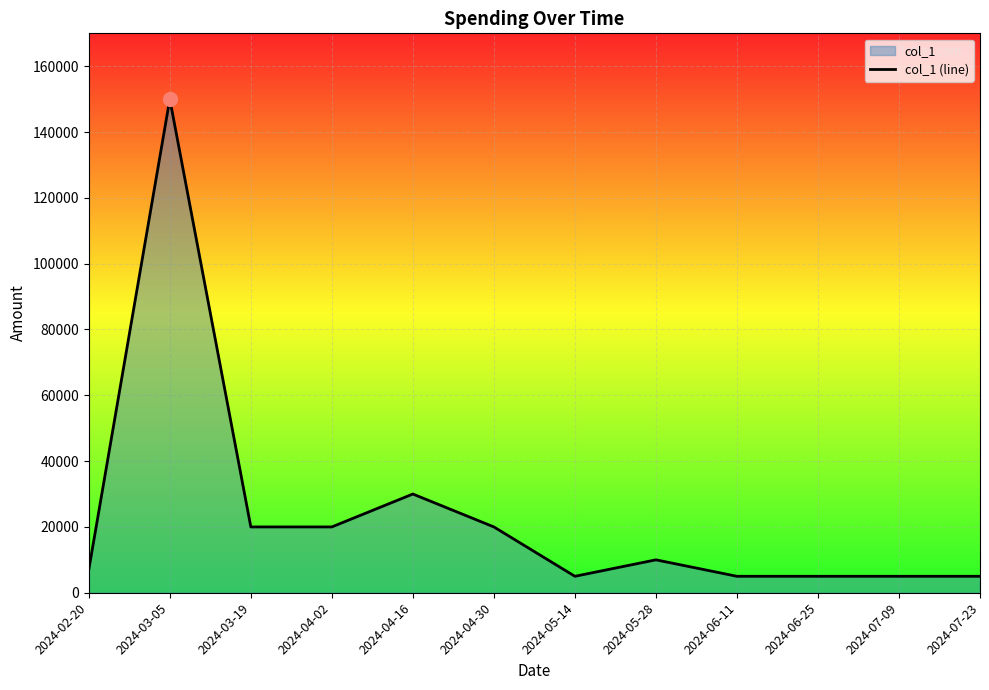

What is the value of the 9th point from the left?

5000